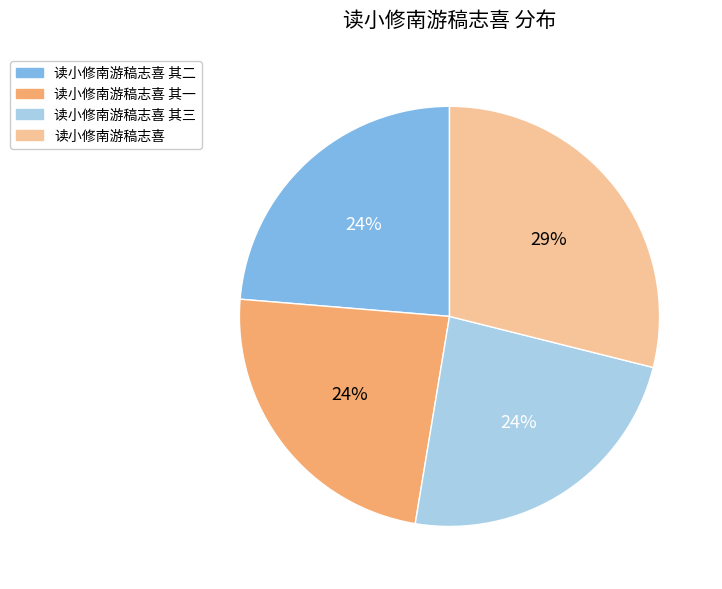

Combined, do 读小修南游稿志喜 其三 and 读小修南游稿志喜 其二 account for over 50%?

No